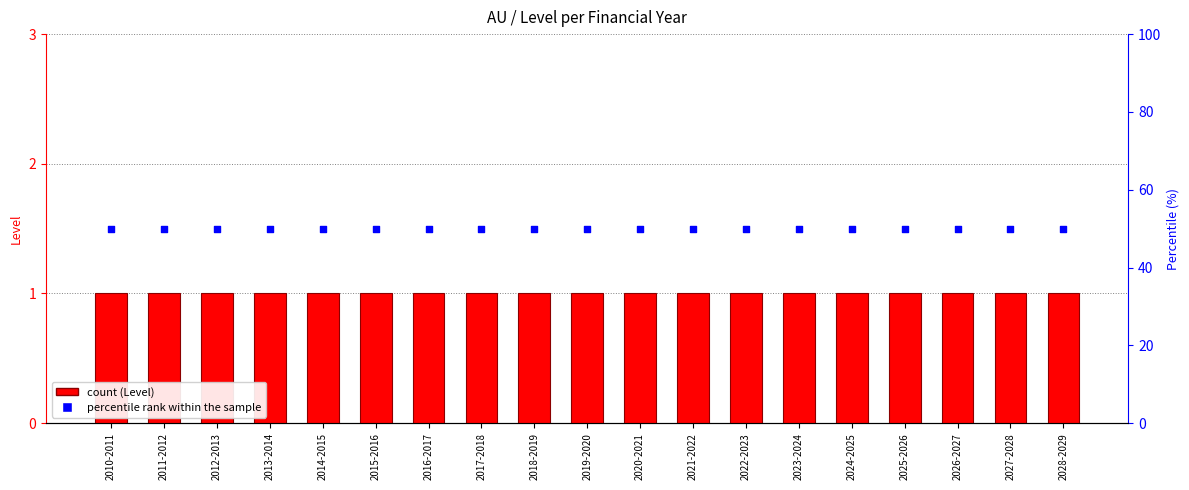

Which series has the widest spread of Y values?

Level